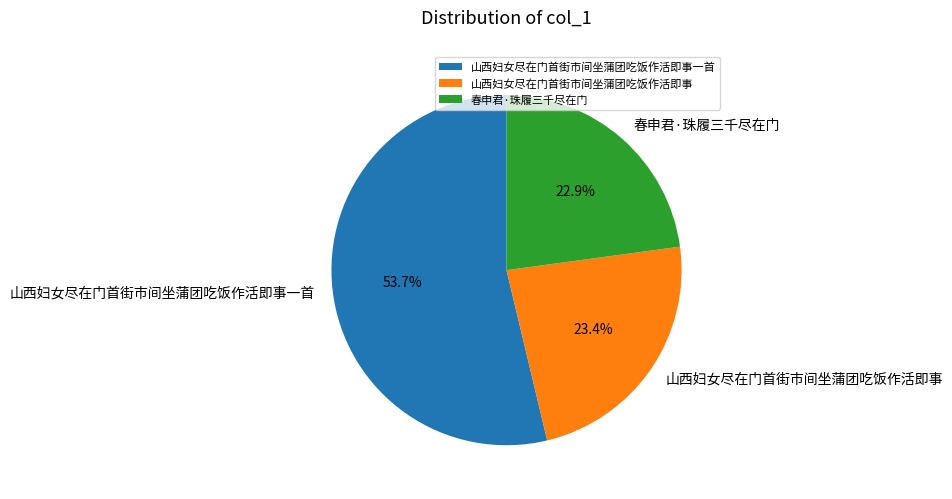

What percentage is the 春申君·珠履三千尽在门 slice, to the nearest percent?

23%